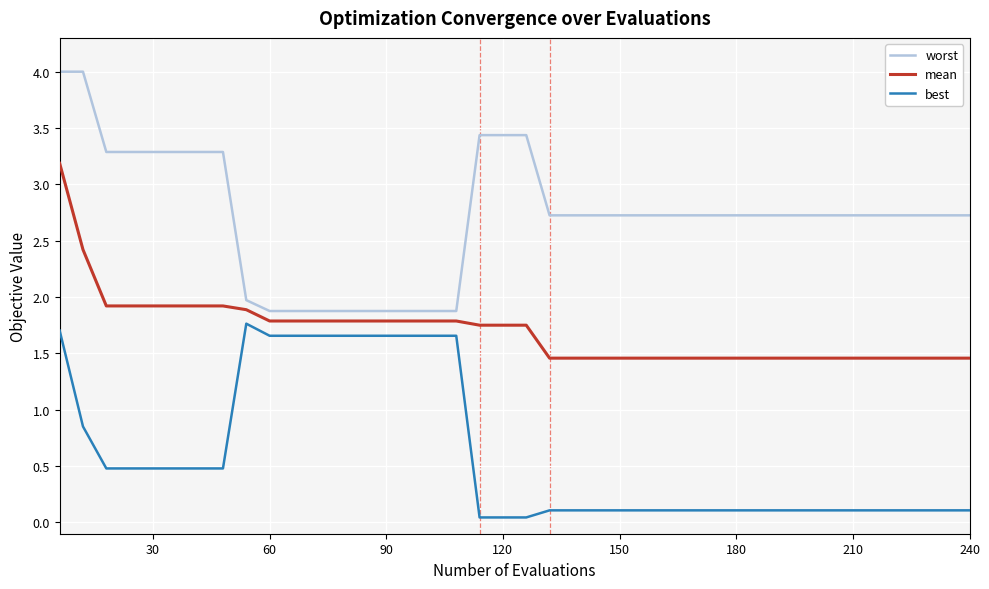

Rank the series by their maximum value, from highest to lowest.

worst, mean, best